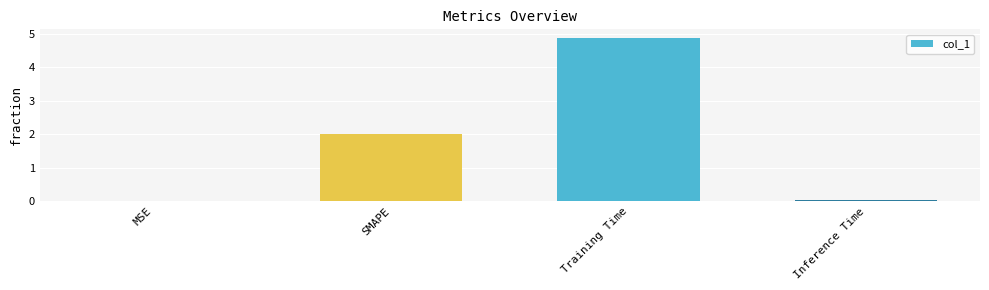

The value at MSE is 0.0. True or false?

True